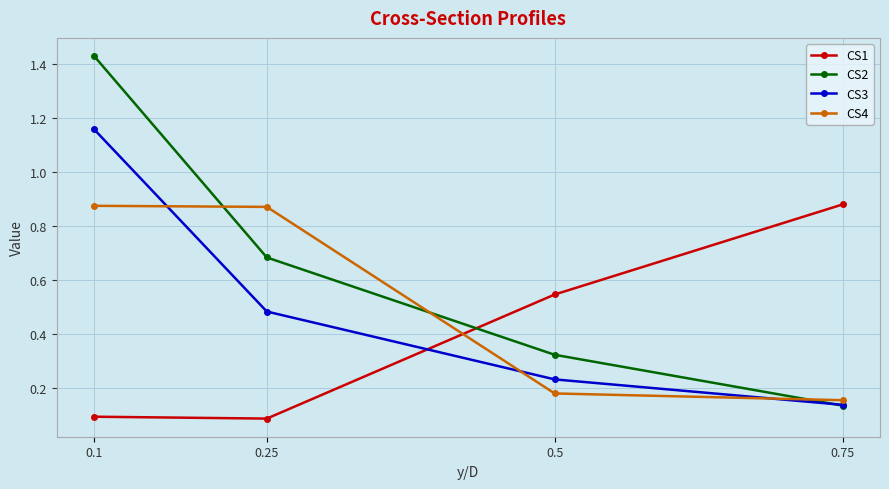

Is the value of CS3 at 0.75 greater than the value of CS2 at 0.25?

No